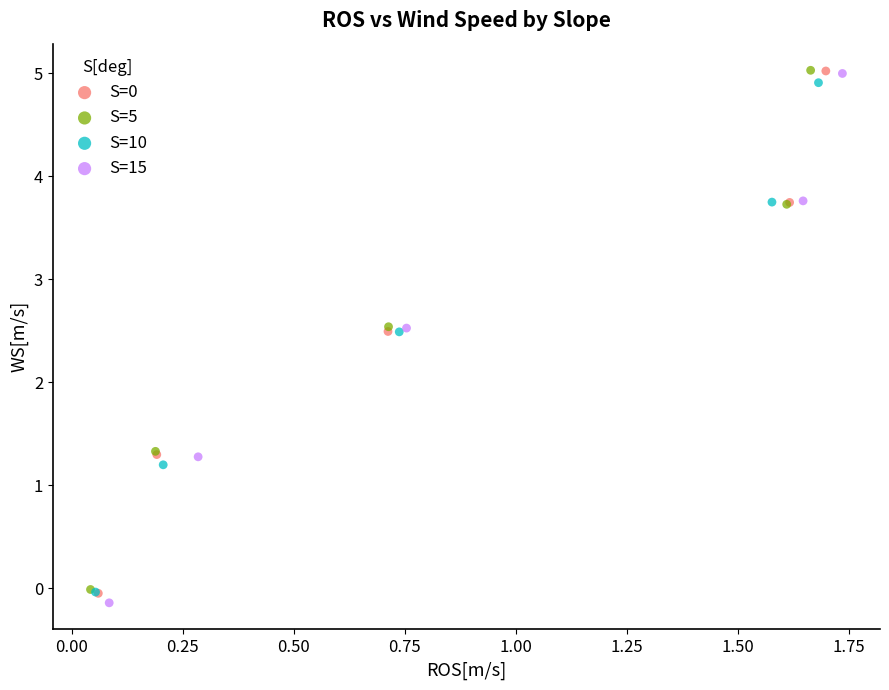

Which series reaches the minimum Y coordinate?

S=15